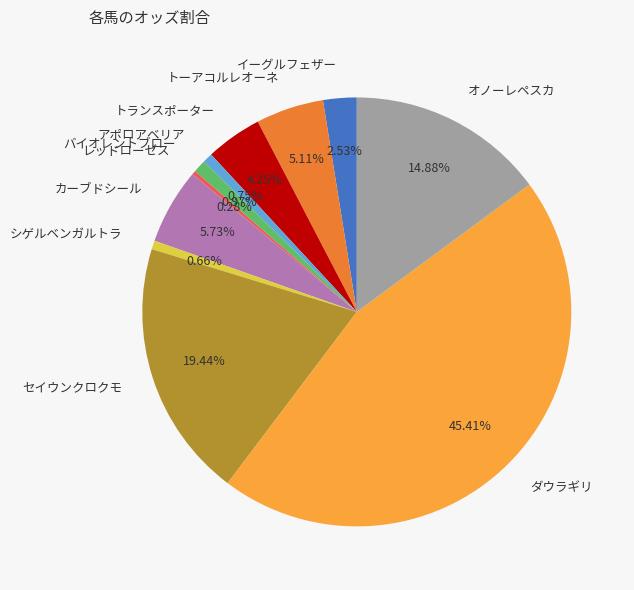

What is the total percentage of セイウンクロクモ and カーブドシール?

25.2%